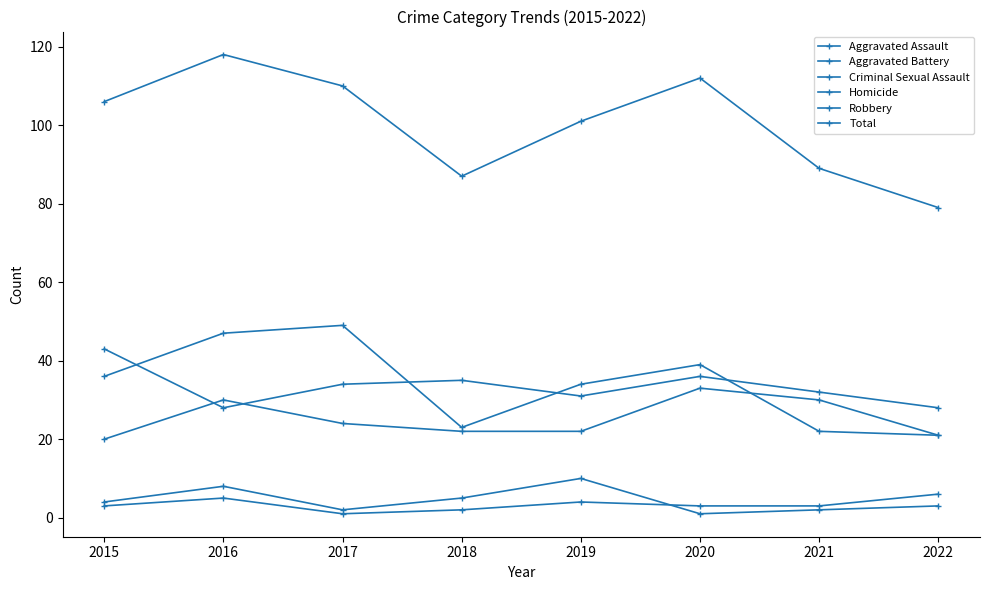

Is this an area chart (filled region under the line)?

No